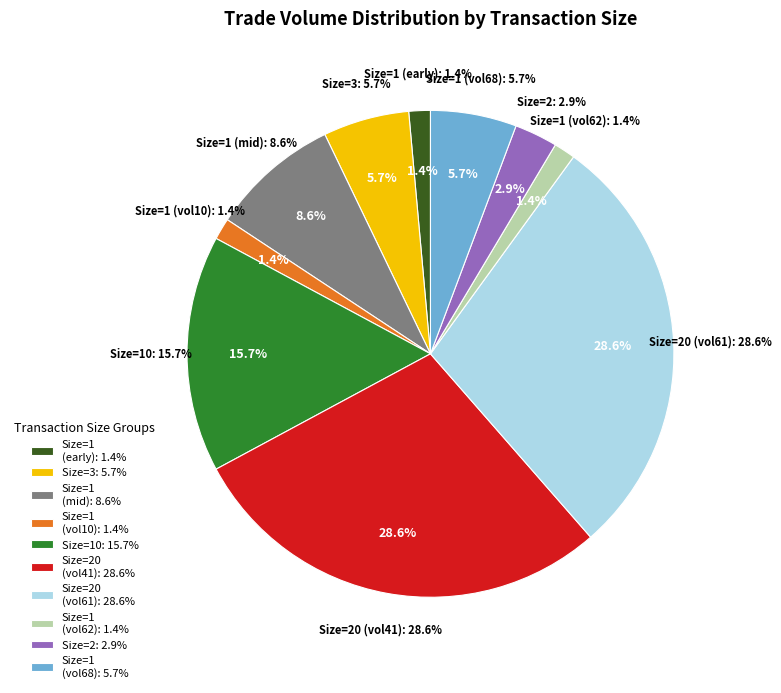

True or false: 3 accounts for 11% of the total.

False